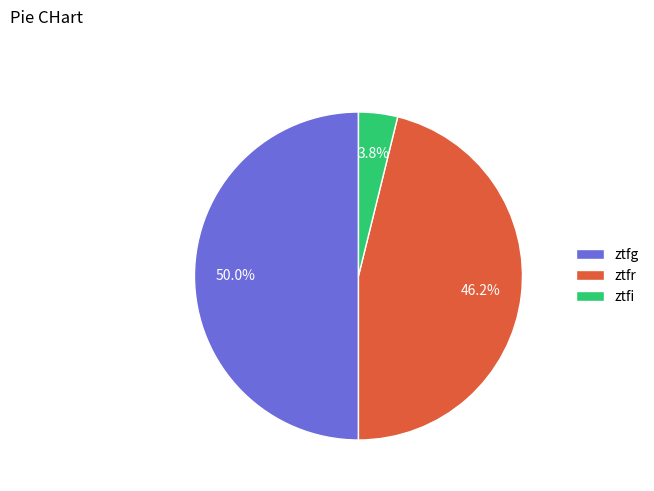

Does ztfr account for over 50% of the chart?

No